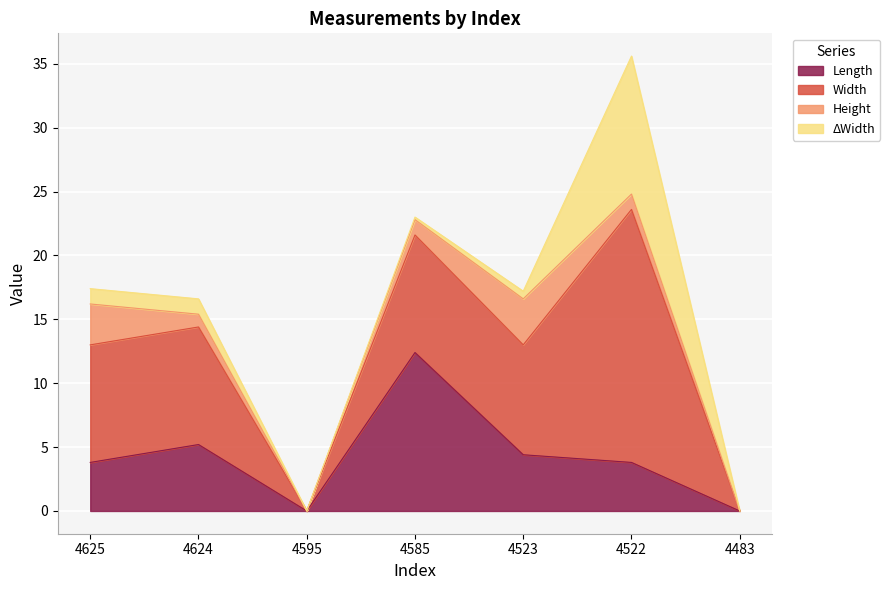

Does the chart display data point markers on the line(s)?

No